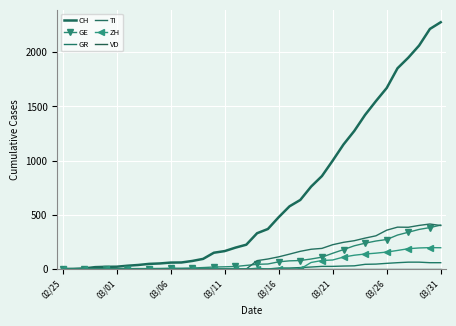

Reading left to right, what are all the values shown in this chart?

CH: 0	1	5	17	20	21	30	37	47	51	59	60	74	93	150	165	197	224	330	369	478	578	637	760	857	1000	1149	1274	1422	1549	1670	1852	1950	2062	2215	2277
GE: 0	1	1	2	3	3	3	4	4	5	7	7	9	13	18	20	23	33	43	46	66	75	78	92	109	145	179	214	238	258	272	313	339	365	382	405
GR: 0	0	0	0	0	0	0	0	0	0	0	0	0	0	0	0	0	0	6	0	9	9	13	18	24	24	27	29	43	45	52	58	63	63	58	58
TI: 0	0	0	0	0	0	0	0	0	0	0	0	0	0	0	0	0	0	77	92	112	137	163	182	190	224	246	261	285	306	358	386	385	402	415	401
ZH: 0	0	0	0	0	0	0	0	0	0	0	0	0	0	0	0	0	0	0	0	0	0	0	60	78	83	110	127	138	146	156	171	187	194	197	196
VD: 0	0	0	0	0	0	0	0	0	0	0	0	0	0	0	0	0	0	0	0	0	0	0	0	0	0	0	0	0	0	0	0	0	0	0	0